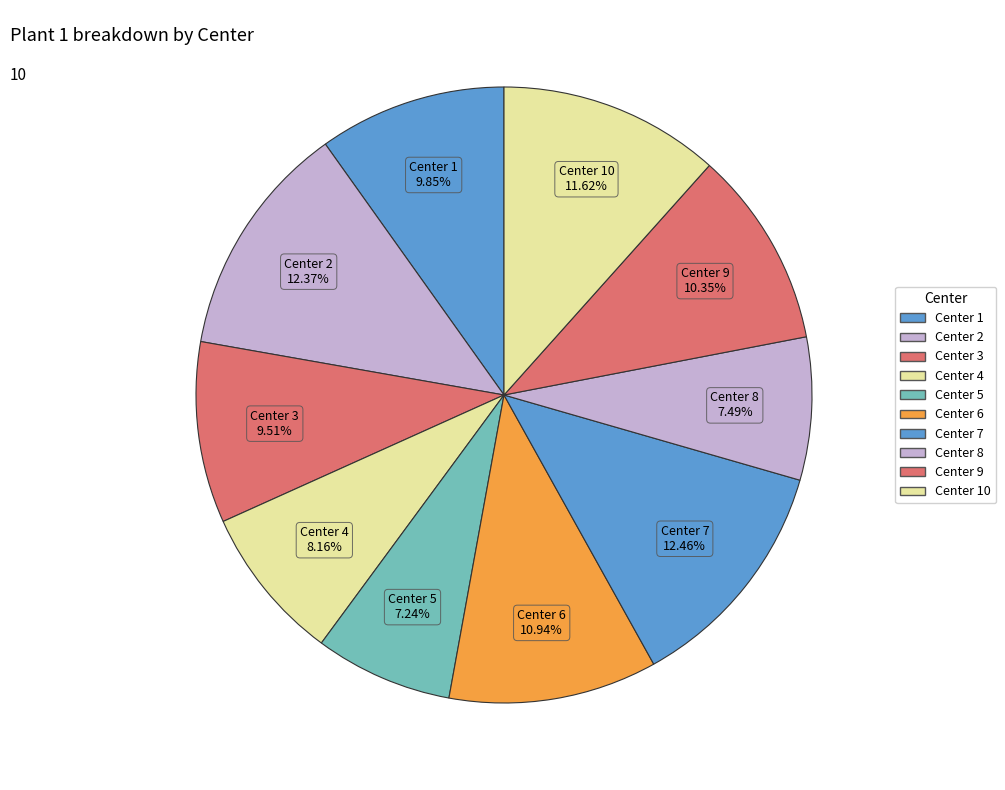

Is it true that Center 9 is 10% of the pie?

True